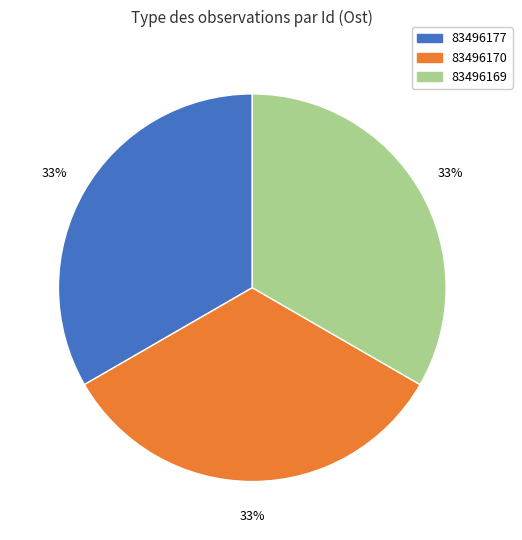

How many segments does this pie chart have?

3